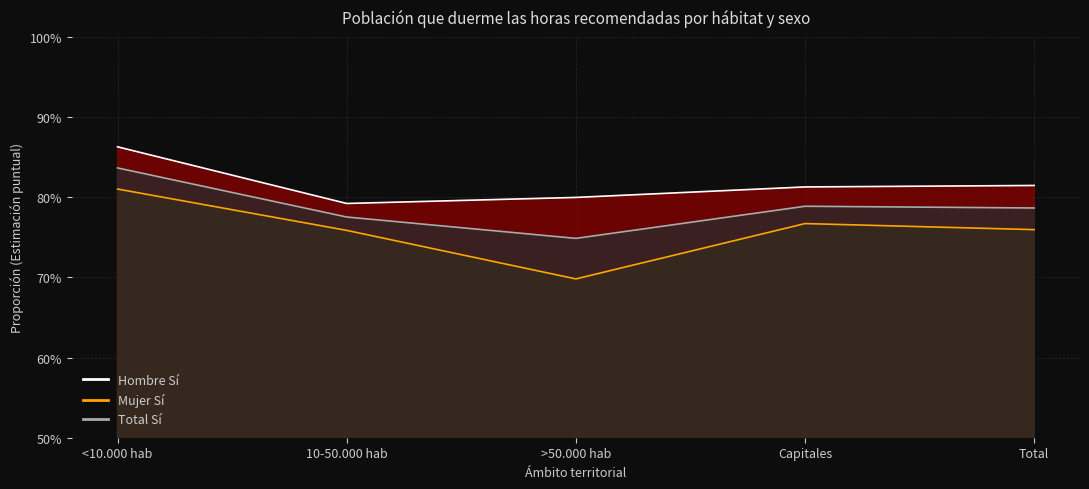

At which category does the chart reach its minimum across all series?

>50.000 hab